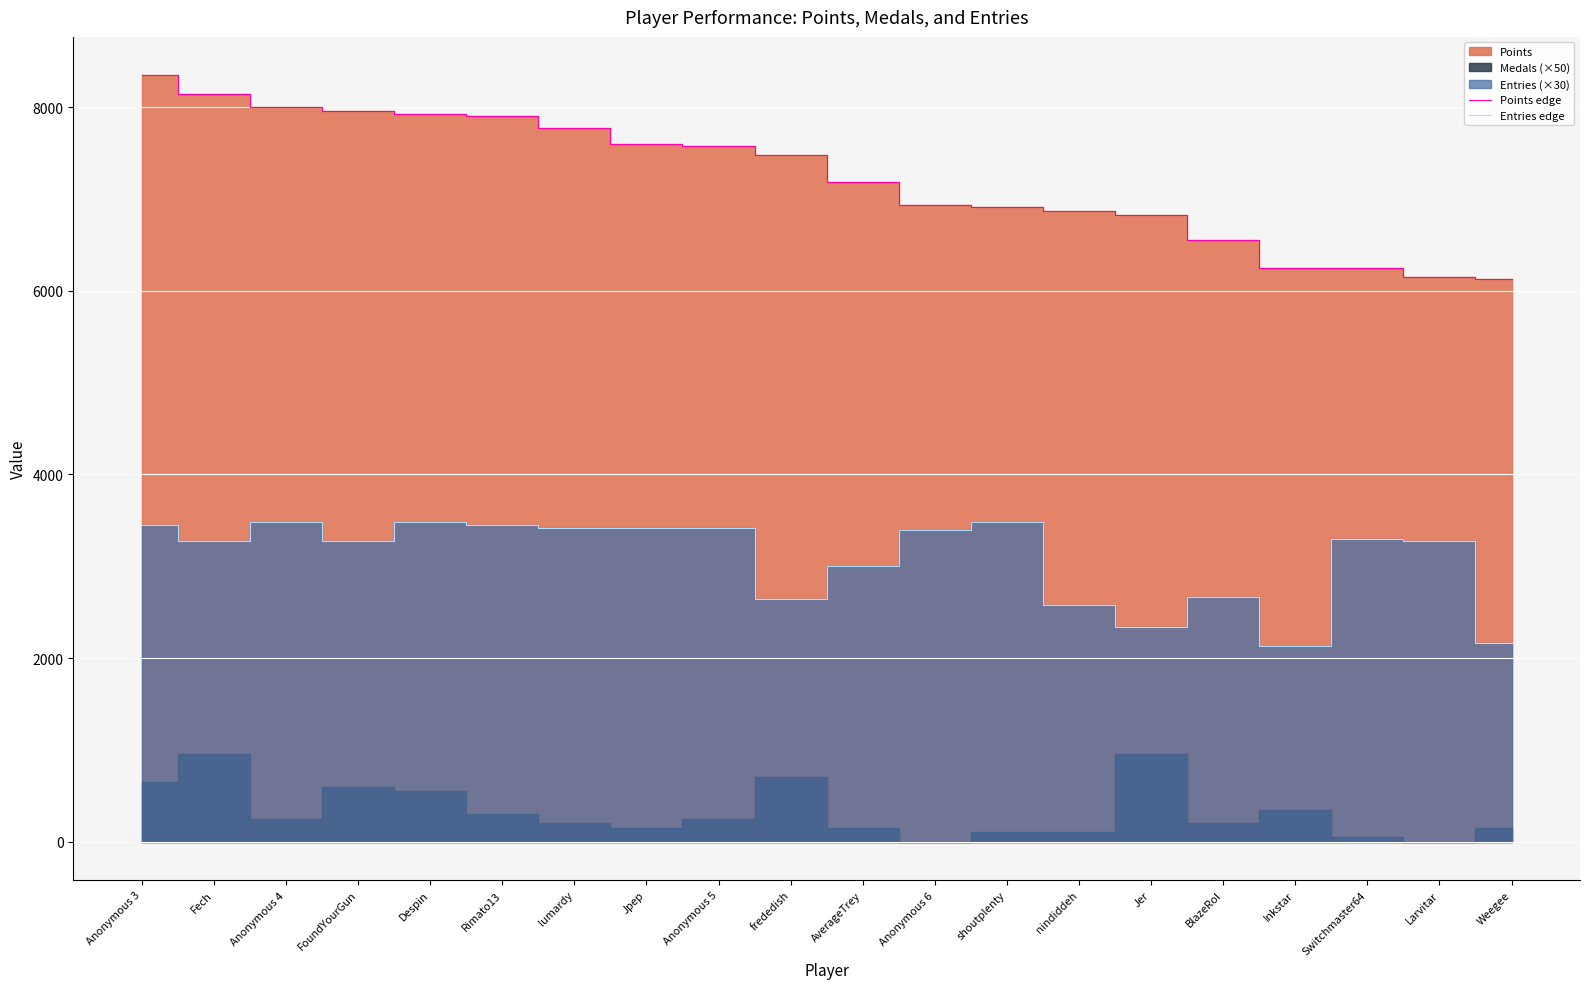

Reading right to left, list all the values displayed in this chart.

Points edge: Weegee=6129	Larvitar=6149	Switchmaster64=6247	Inkstar=6253	BlazeRol=6556	Jer=6824	nindiddeh=6867	shoutplenty=6916	Anonymous 6=6934	AverageTrey=7190	frededish=7478	Anonymous 5=7577	Jpep=7603	lumardy=7777	Rimato13=7904	Despin=7928	FoundYourGun=7958	Anonymous 4=8007	Fech=8141	Anonymous 3=8349
Entries edge: Weegee=2160	Larvitar=3270	Switchmaster64=3300	Inkstar=2130	BlazeRol=2670	Jer=2340	nindiddeh=2580	shoutplenty=3480	Anonymous 6=3390	AverageTrey=3000	frededish=2640	Anonymous 5=3420	Jpep=3420	lumardy=3420	Rimato13=3450	Despin=3480	FoundYourGun=3270	Anonymous 4=3480	Fech=3270	Anonymous 3=3450